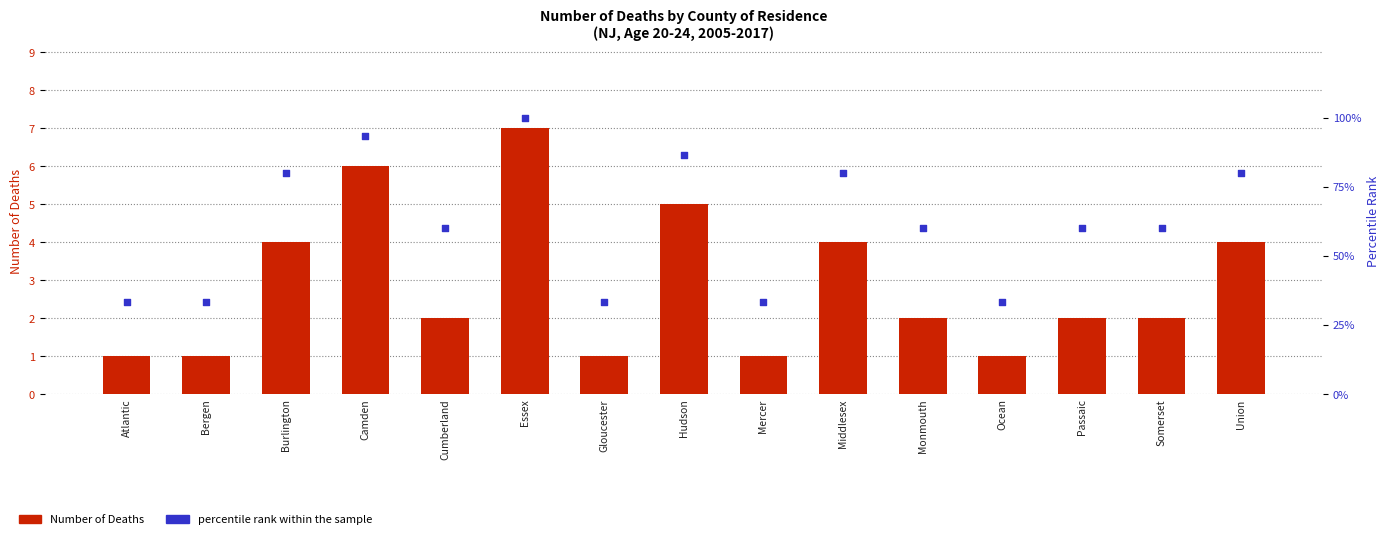

Which series has the largest Y range (max minus min)?

percentile rank within the sample